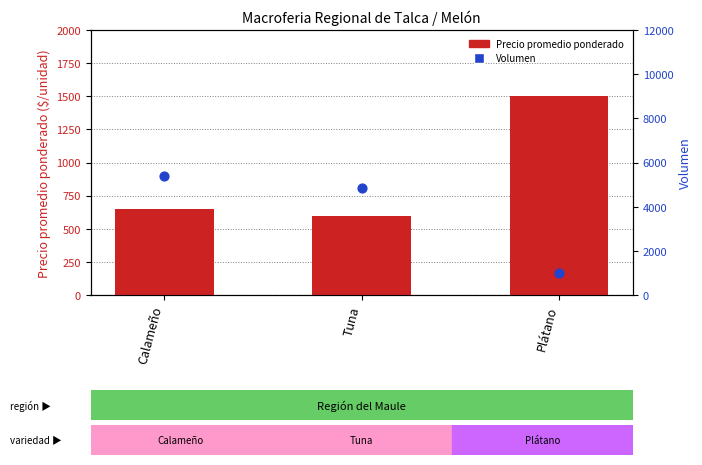

Which series contains the lowest Y value?

Precio promedio ponderado